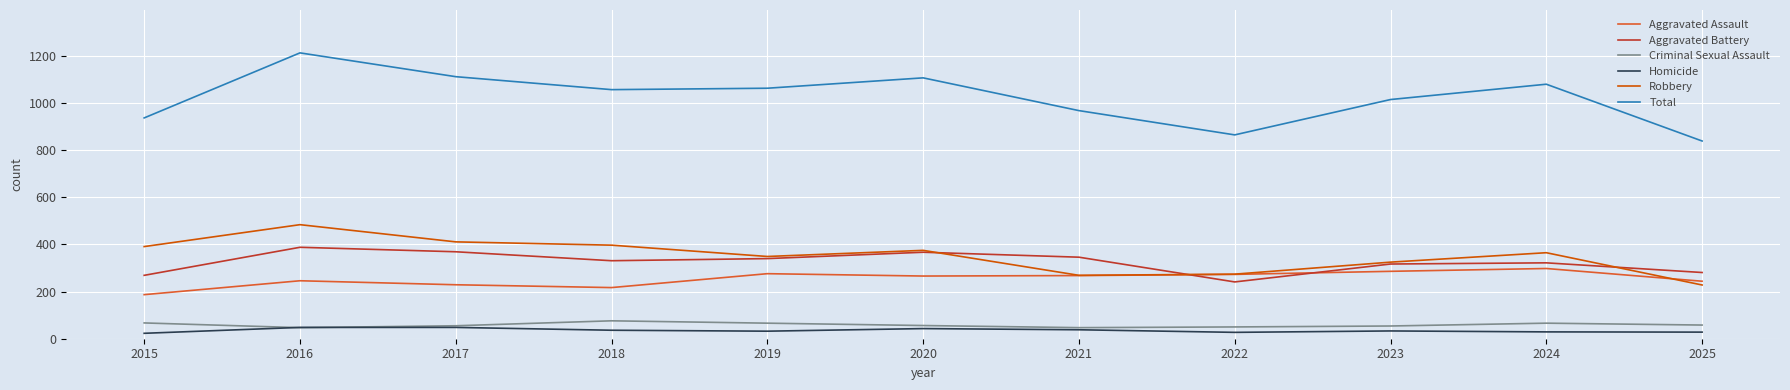

What are all the series names shown in the legend?

Aggravated Assault, Aggravated Battery, Criminal Sexual Assault, Homicide, Robbery, Total